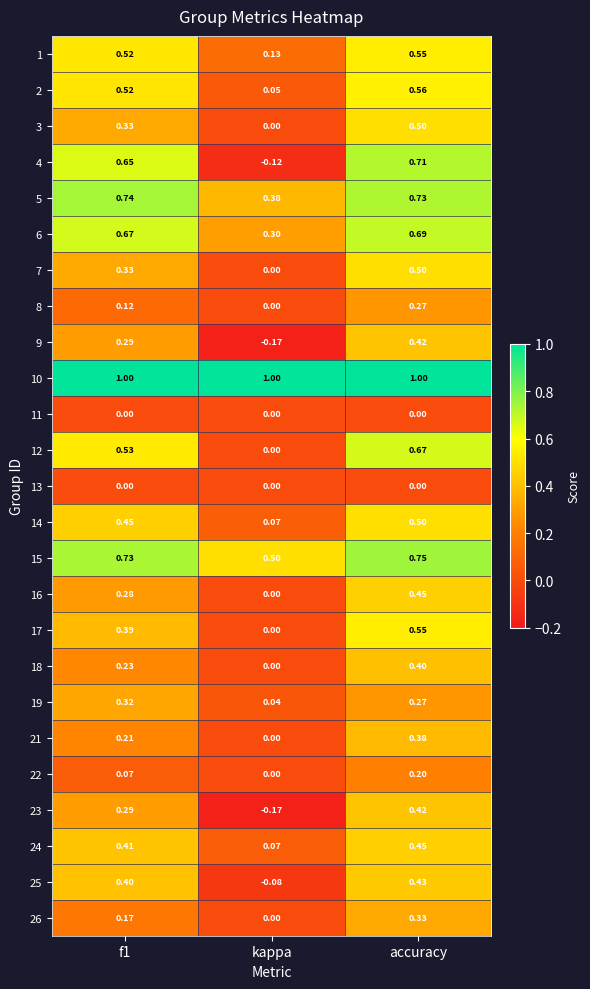

Is the value of 26 at f1 greater than the value of 11 at kappa?

Yes